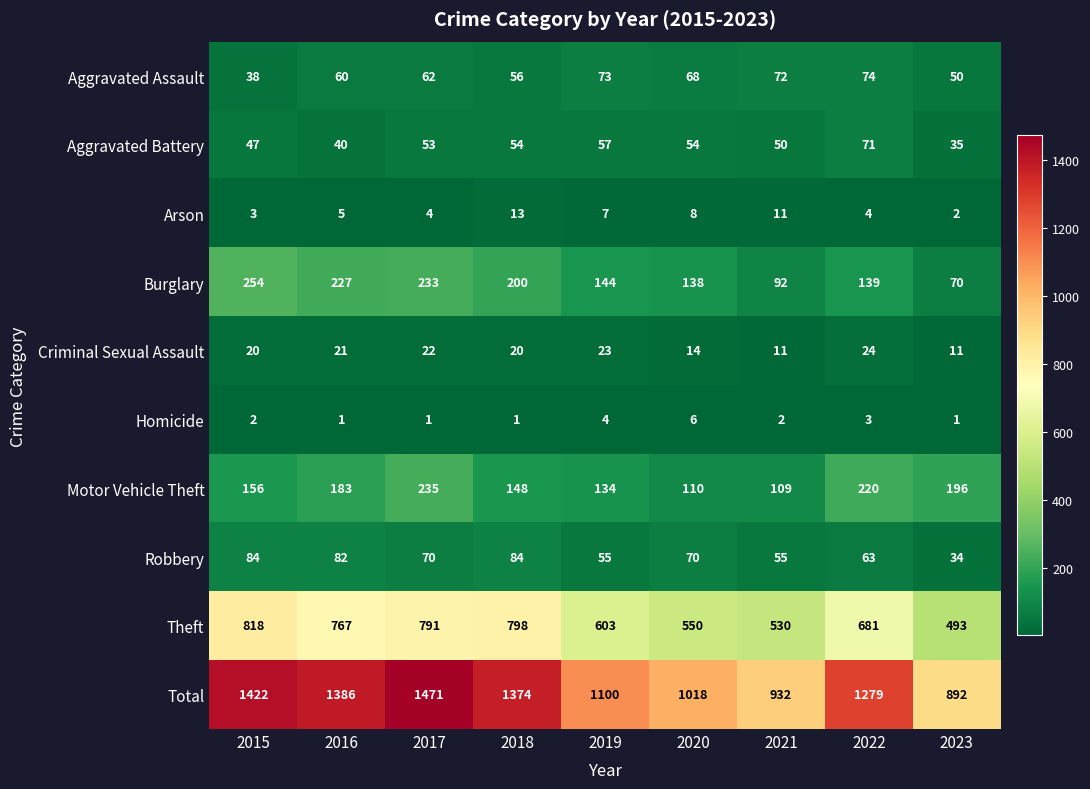

Rank the series at 2020 from highest to lowest value.

Total, Theft, Burglary, Motor Vehicle Theft, Robbery, Aggravated Assault, Aggravated Battery, Criminal Sexual Assault, Arson, Homicide